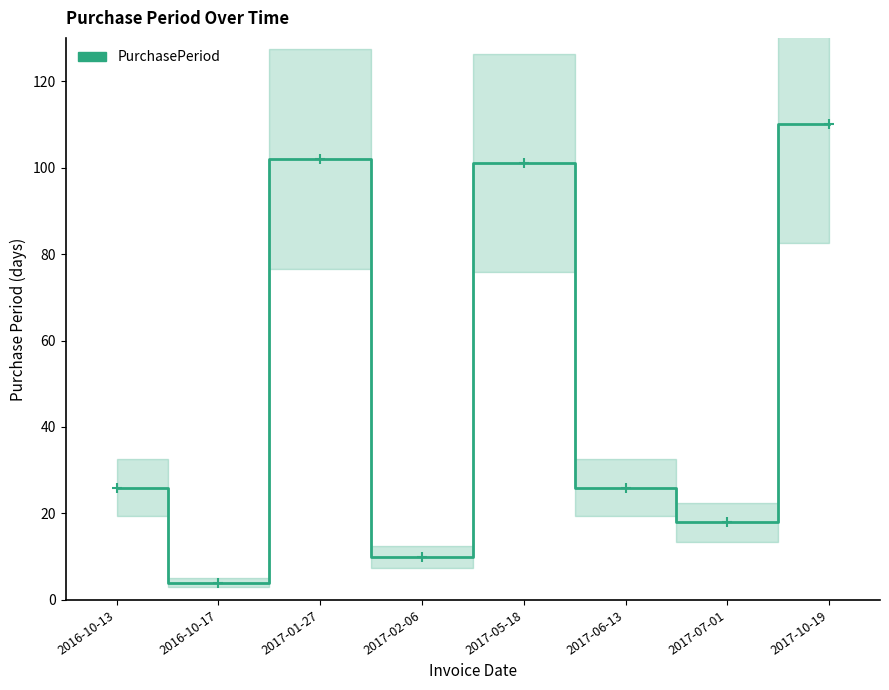

What is the average value?

50